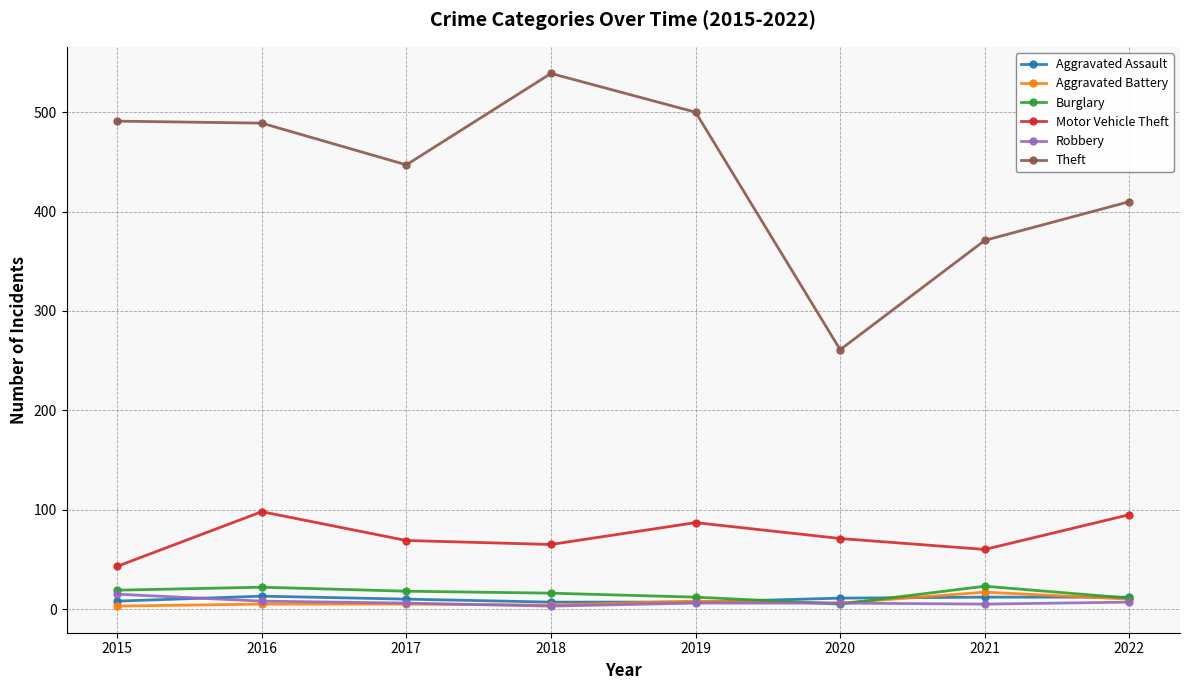

Count the number of categories in the chart.

8